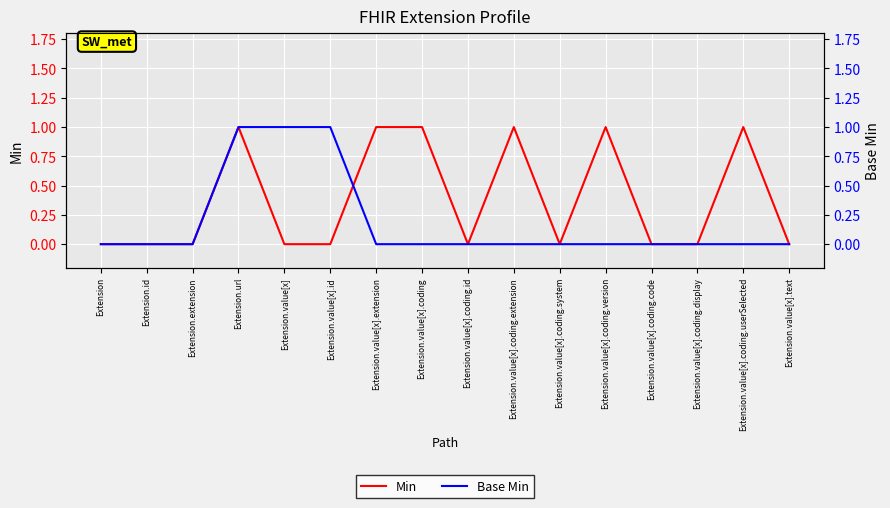

How many data points does each series have?

16